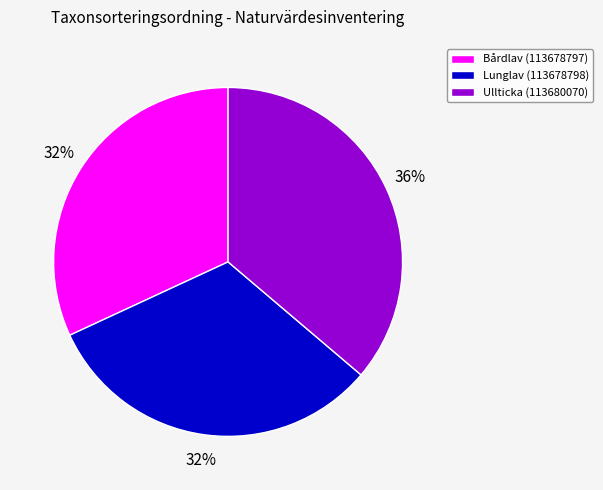

Count the number of slices in the pie.

3